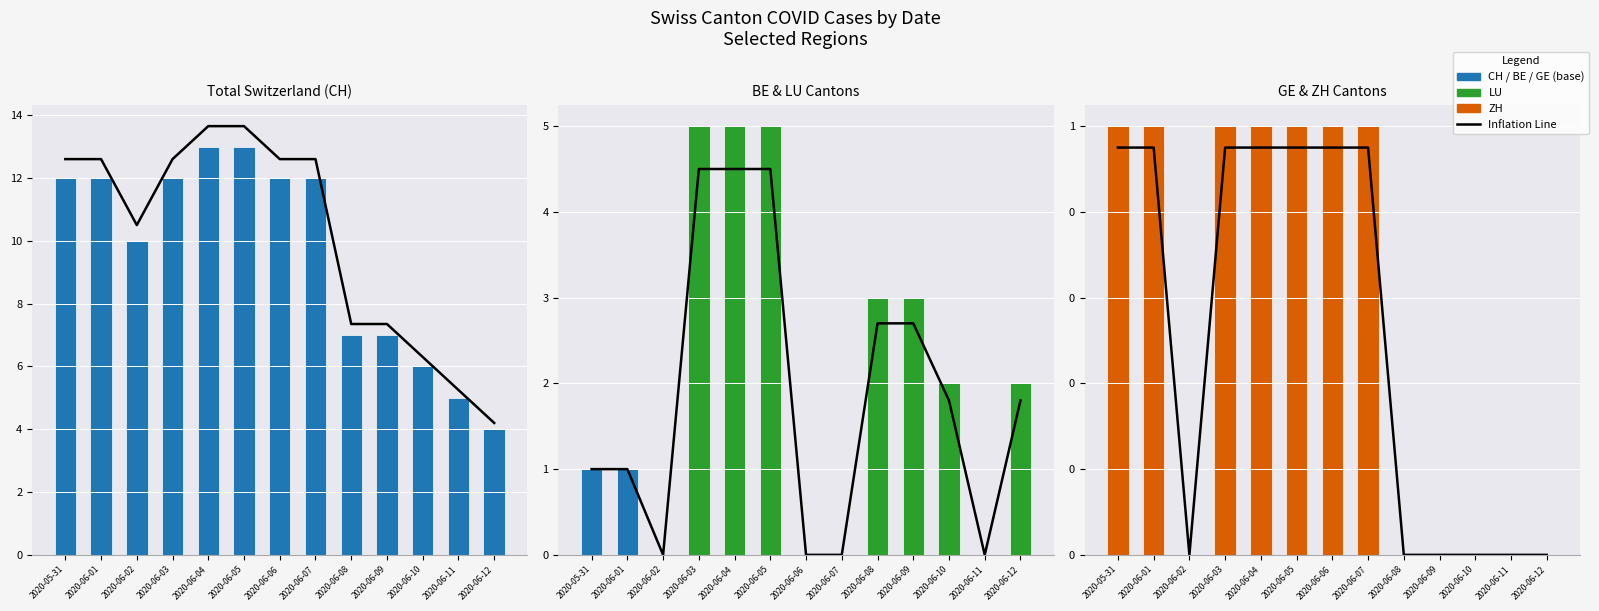

What is the label of the 8th bar from the left?

2020-06-07